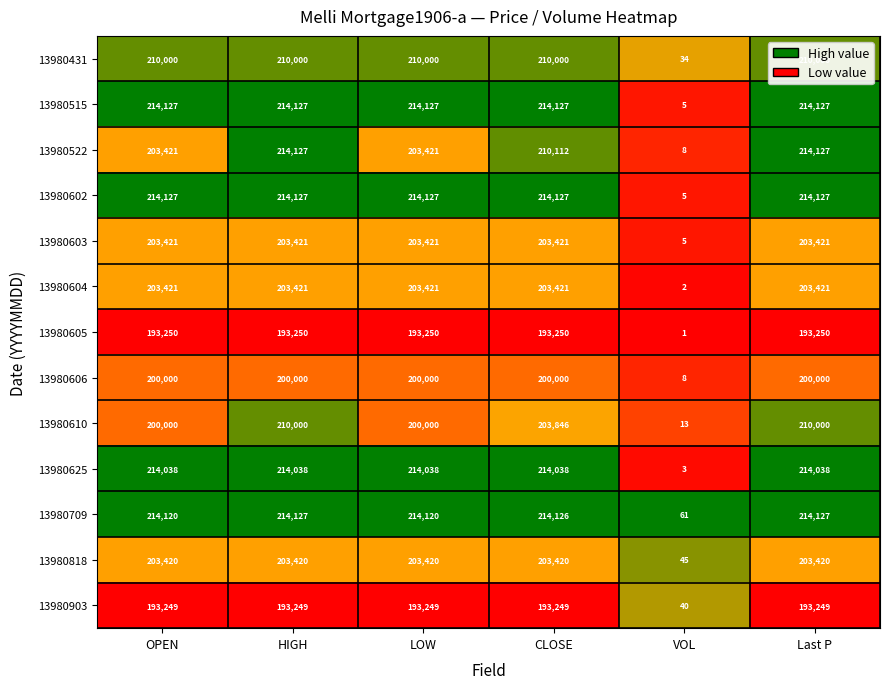

What is the sum of the 13980603 values at OPEN and CLOSE?

406842